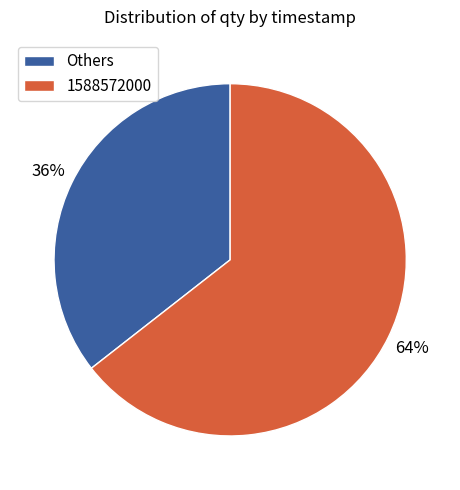

To the nearest percent, what is the combined percentage of 1588572000 and Others?

100%